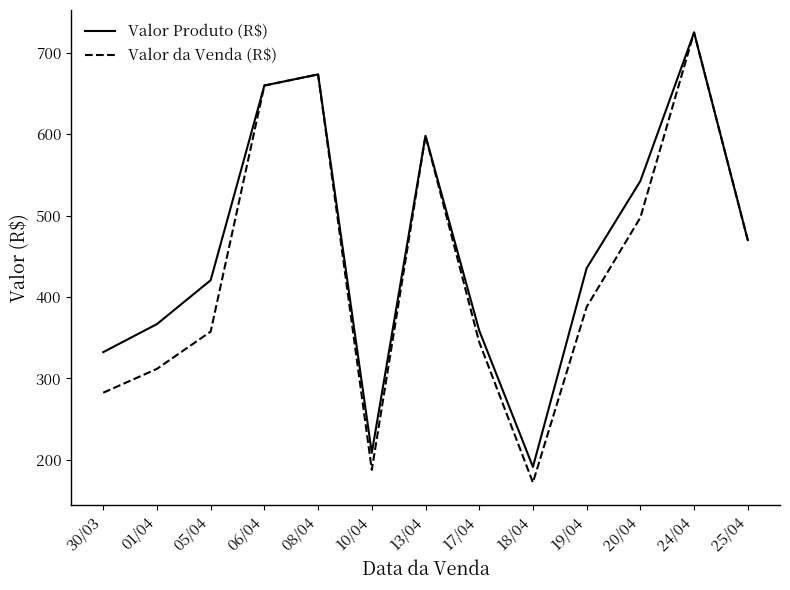

True or false: Valor Produto (R$) has more than 1 interior local peaks.

True